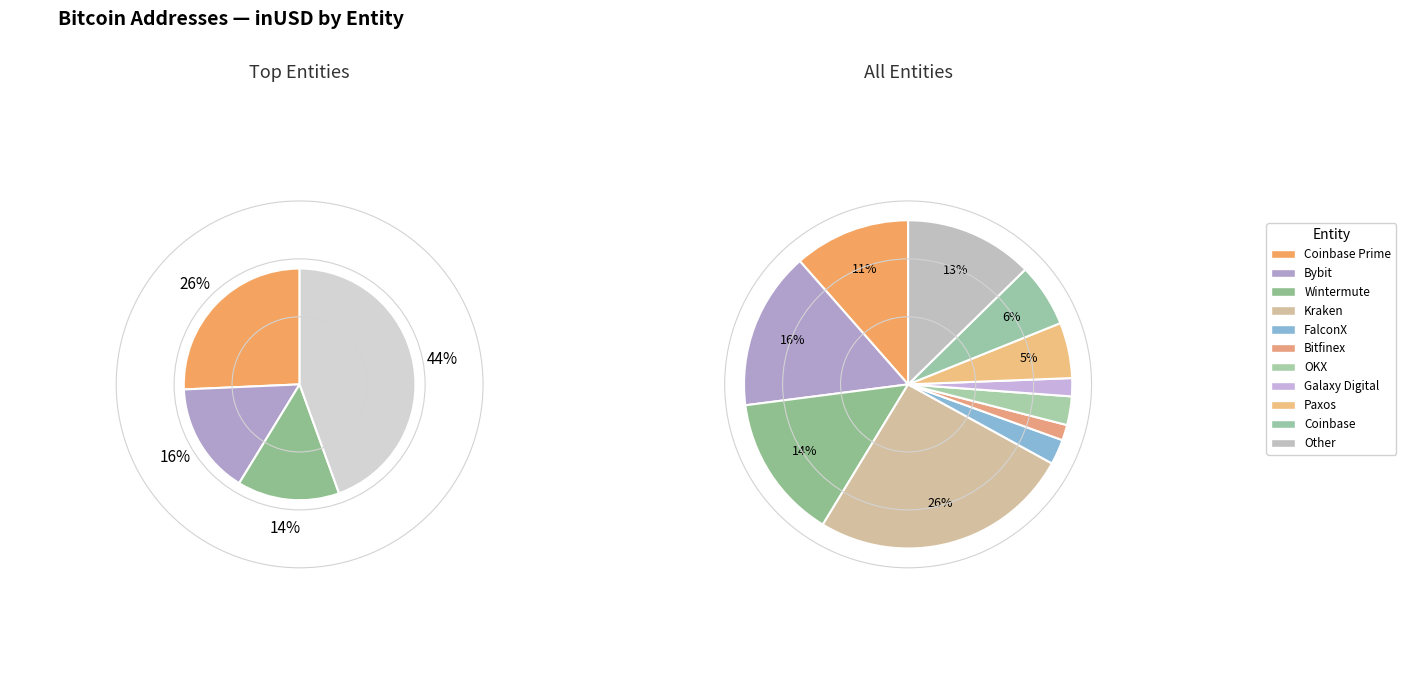

What is the smallest slice in the pie chart?

Bitfinex